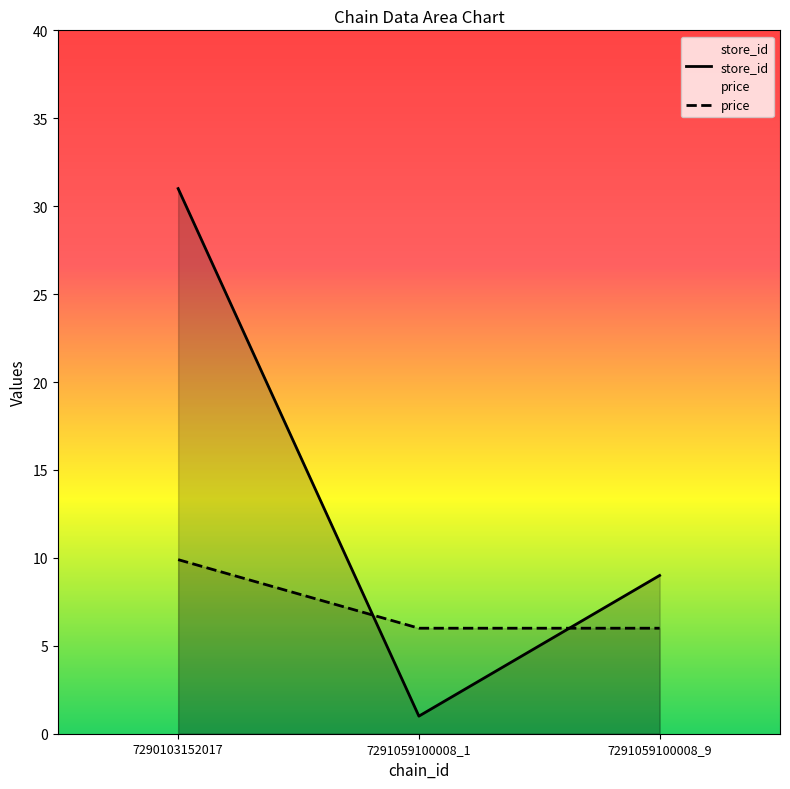

What is the difference between the maximum and minimum values in the price series?

3.9